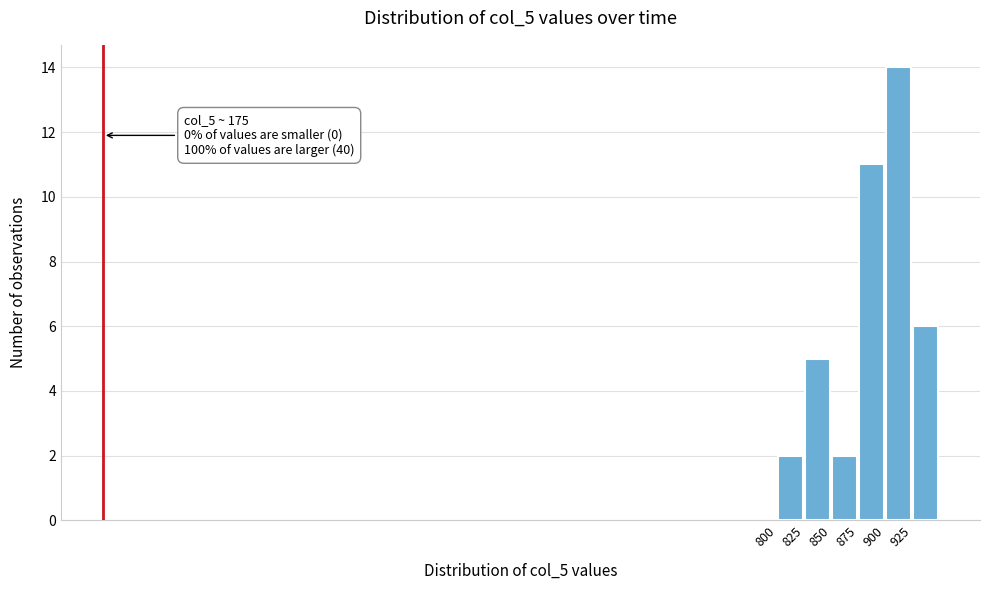

Over which range of the x-axis is the bar tallest?

900 to 925